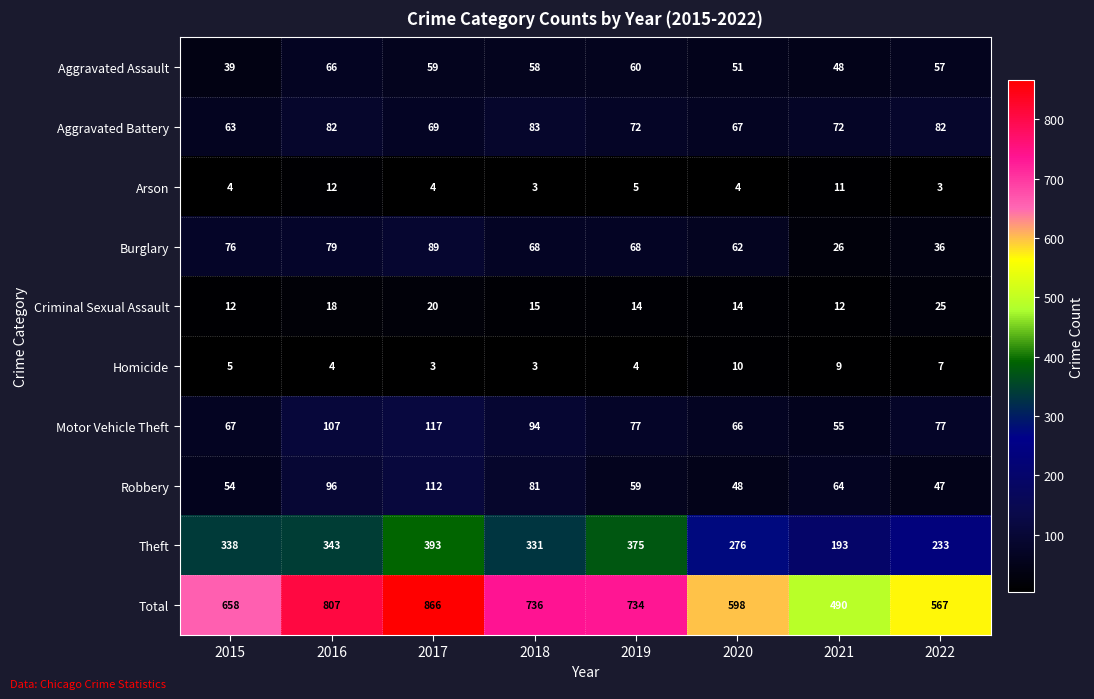

Which series changed the most between 2016 and 2019?

Total